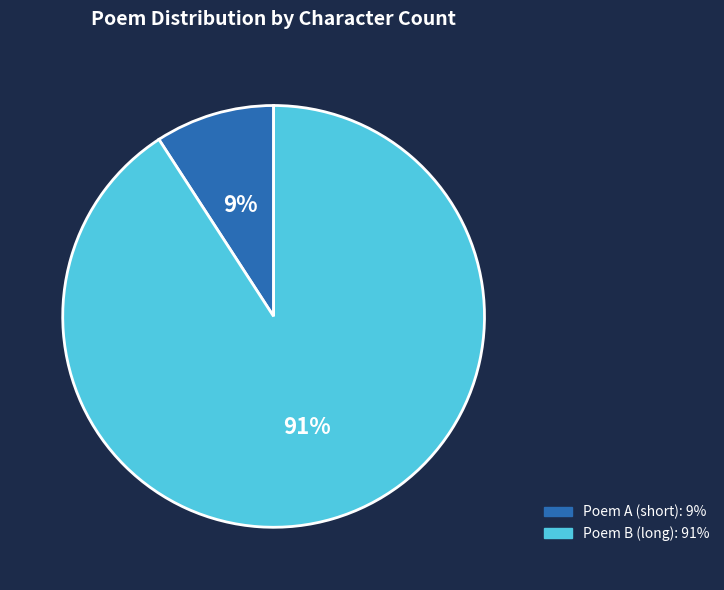

To the nearest percent, what is the difference between the largest and smallest slice percentages?

82%